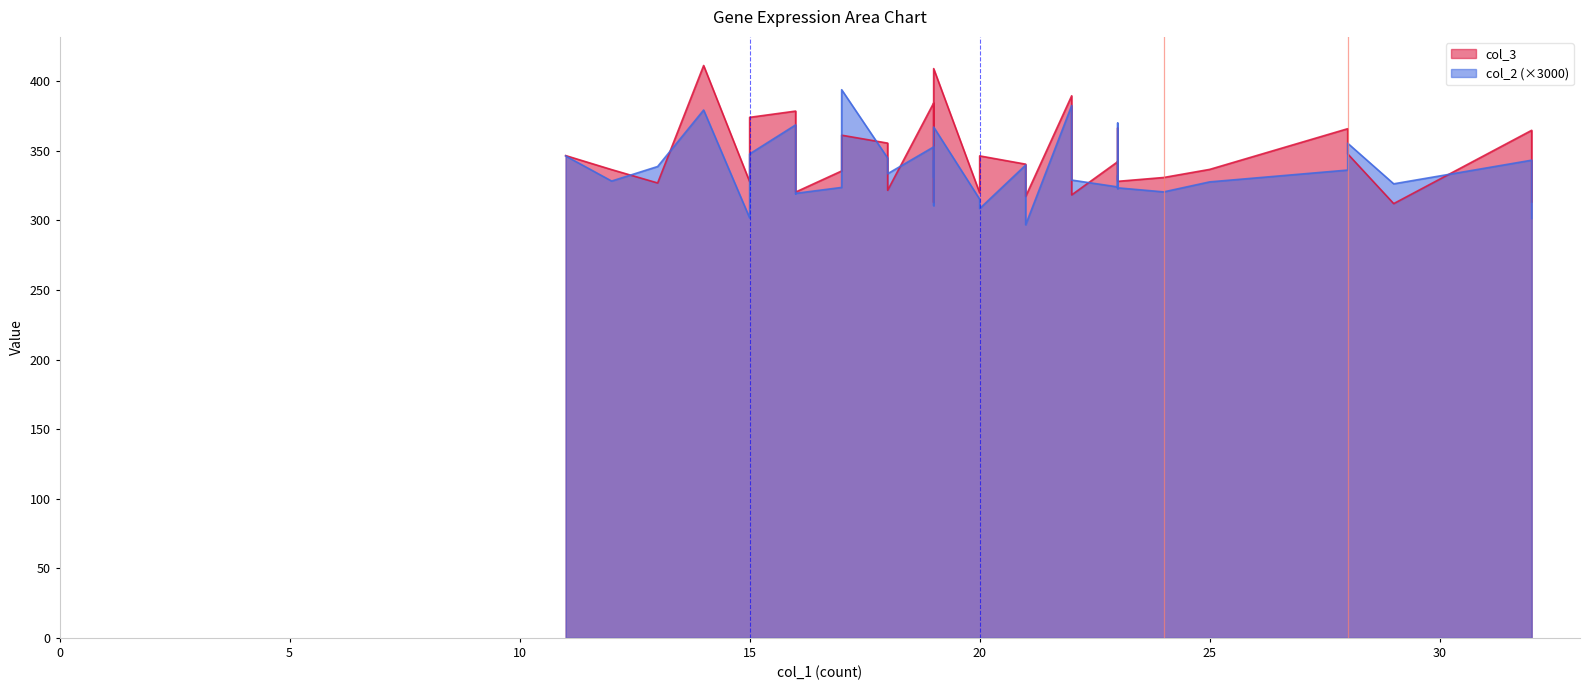

Rank the series by their maximum value, from highest to lowest.

col_3, col_2